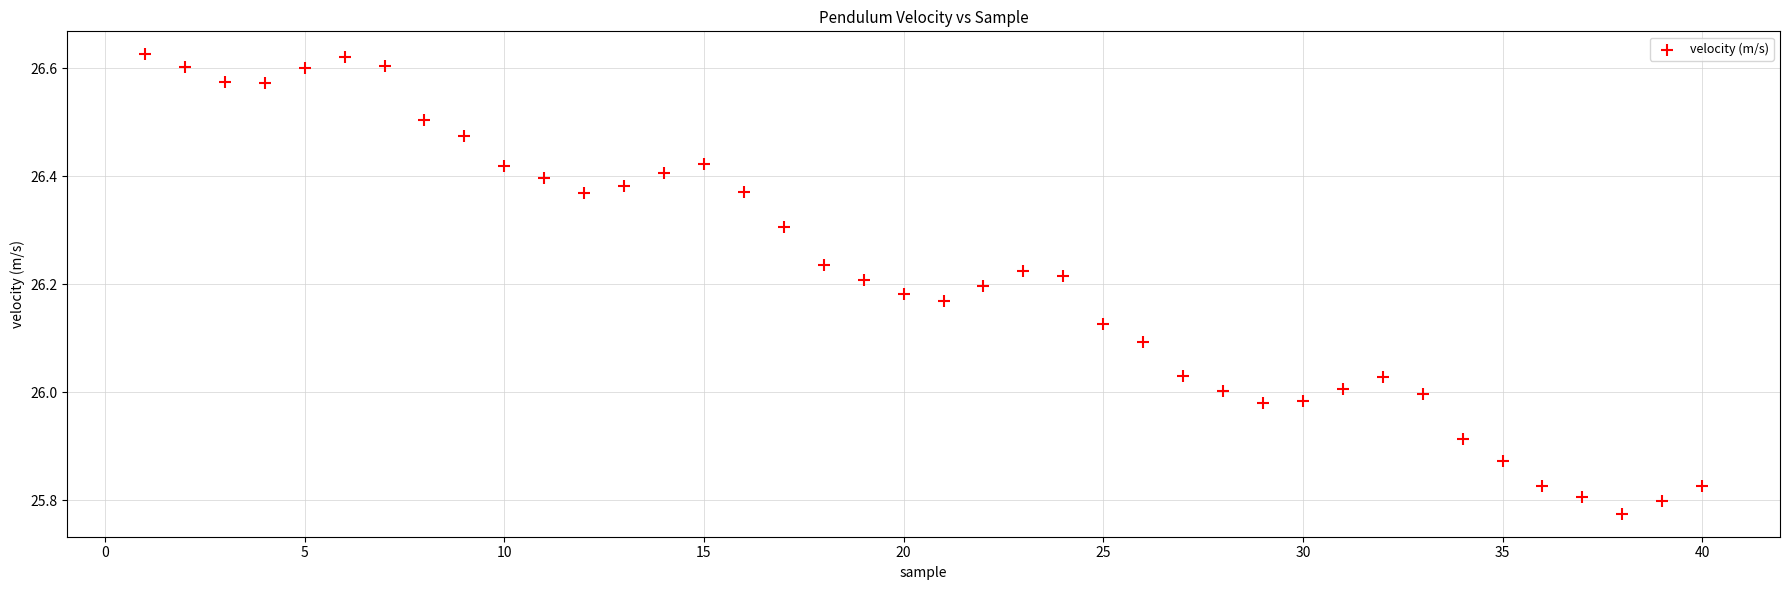

What is the range of Y values (max minus min)?

0.9